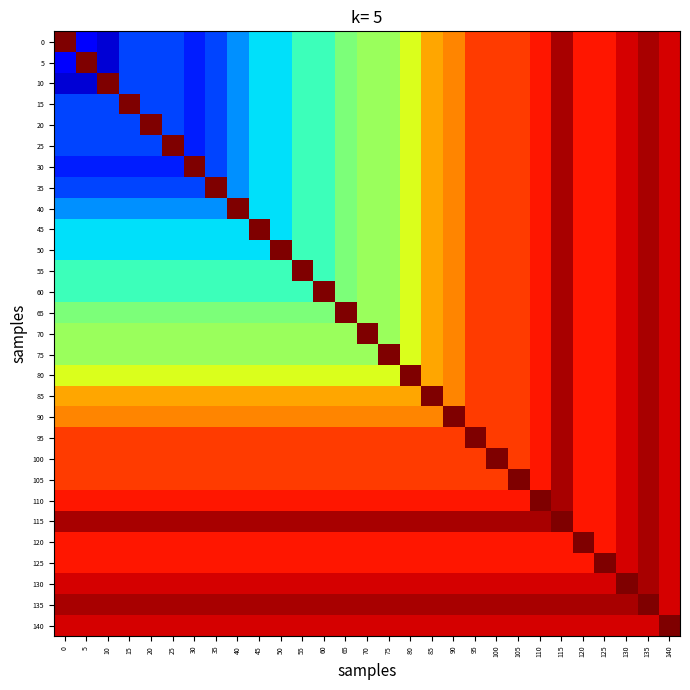

At how many categories does at least one series exceed 20?

29